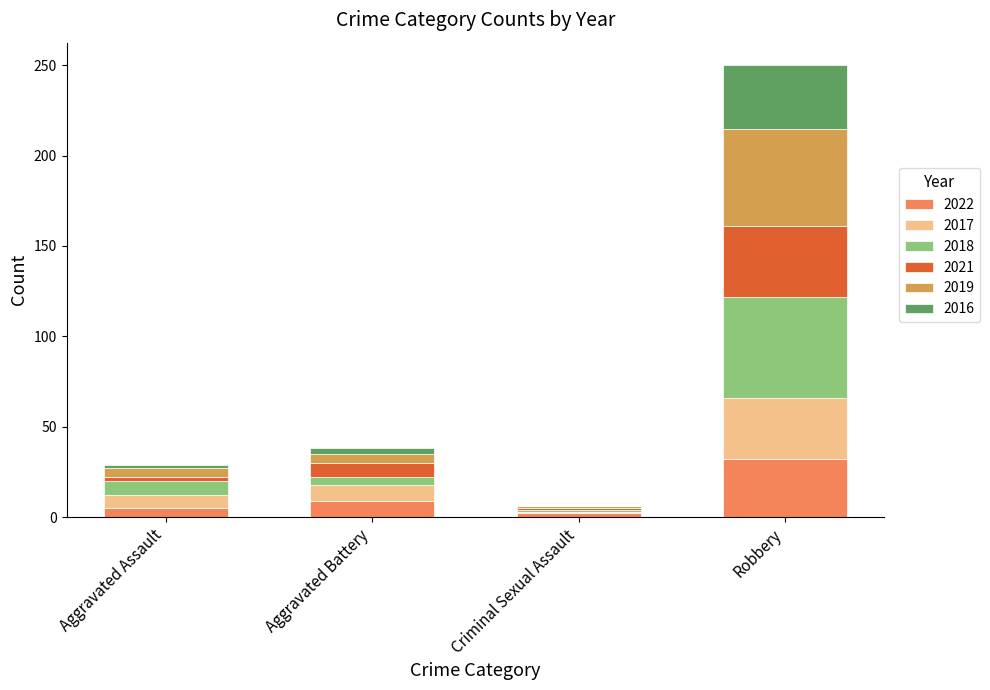

The 2022 series shows 9 at Aggravated Battery. True or false?

True